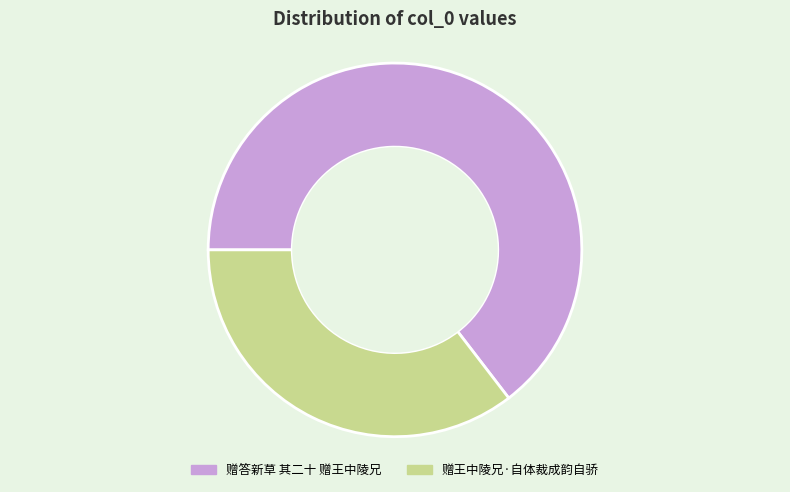

Does 赠王中陵兄·自体裁成韵自骄 account for over 50% of the chart?

No